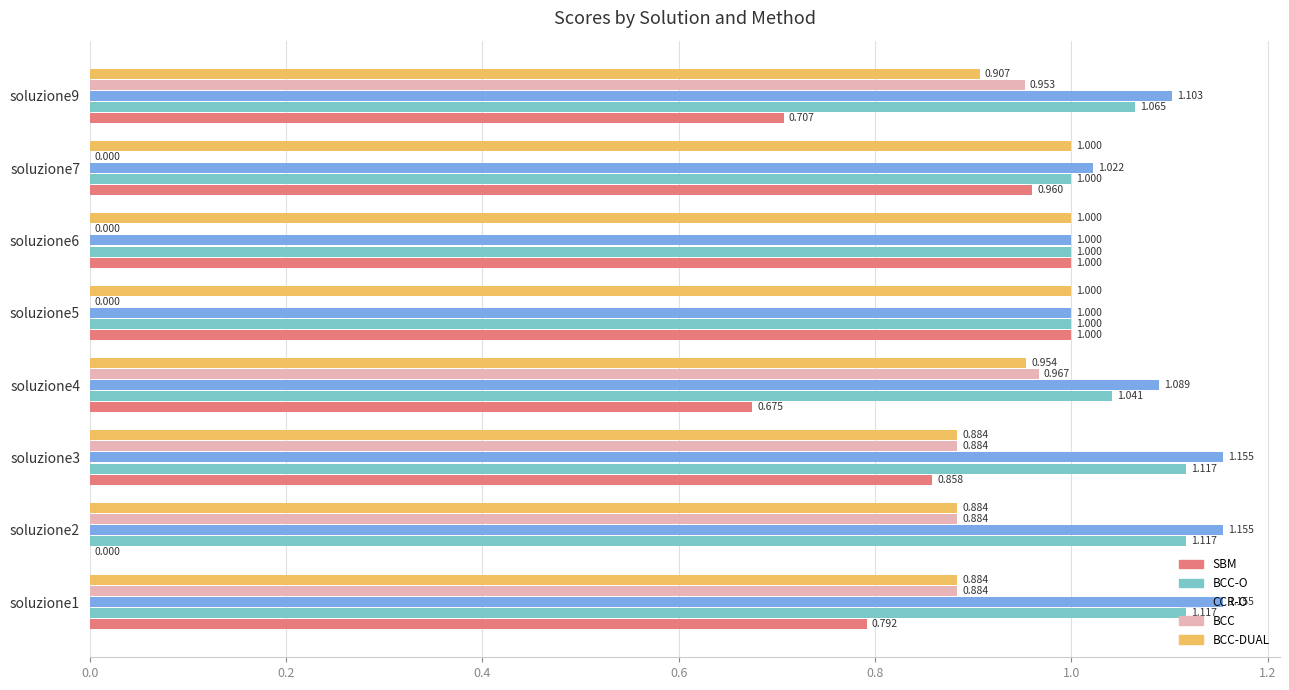

Between soluzione1 and soluzione6, which series saw the biggest shift?

BCC